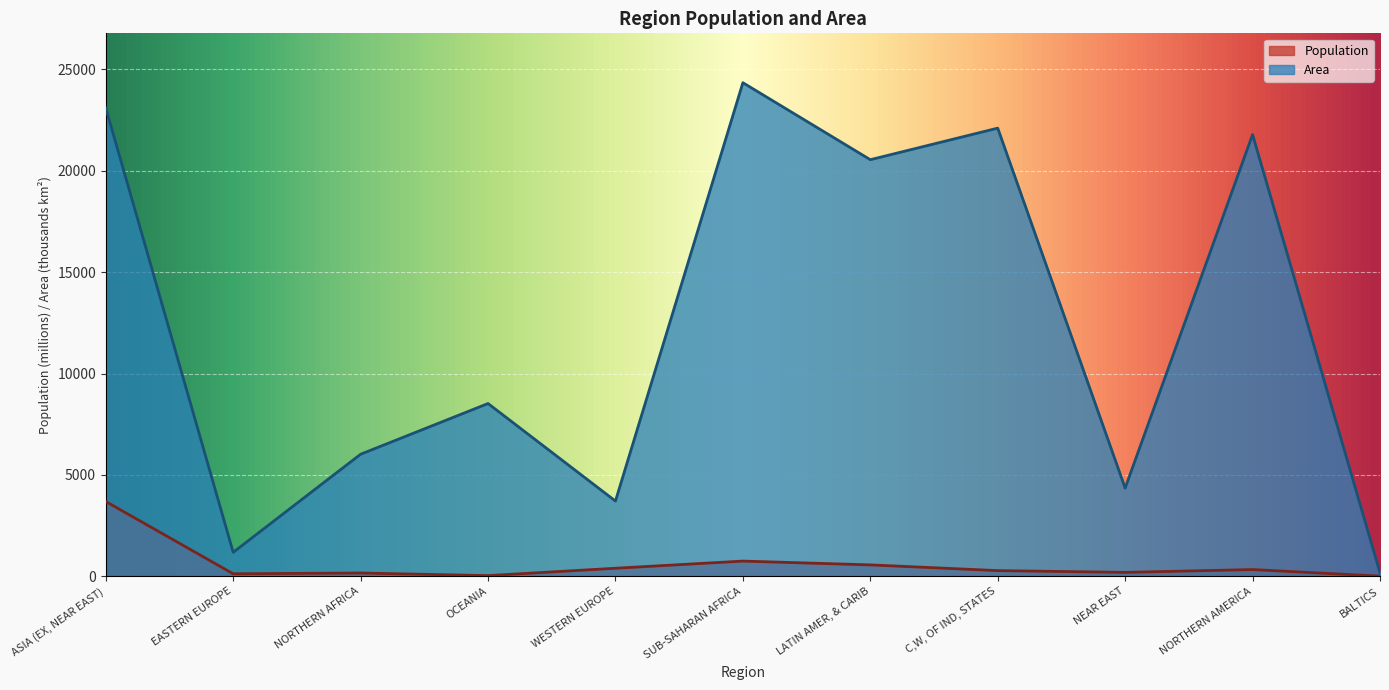

Which series has the largest total across all categories?

Area